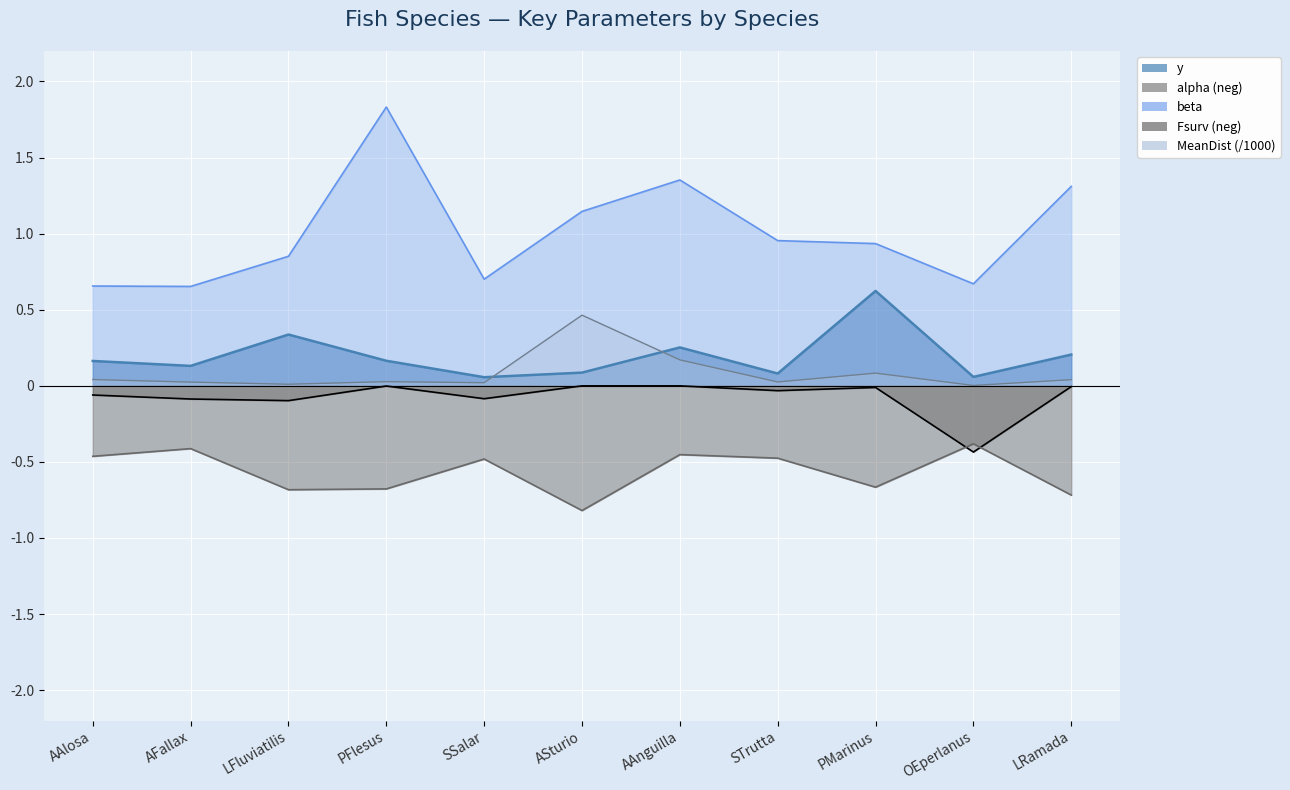

True or false: y has a value of 0.2 at PFlesus.

True